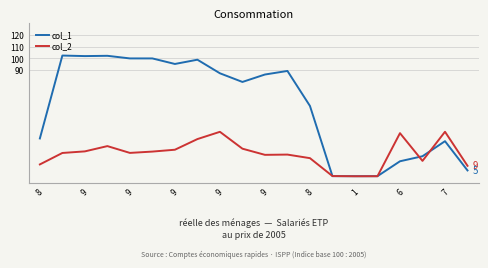

What is the greatest value displayed?

102.5